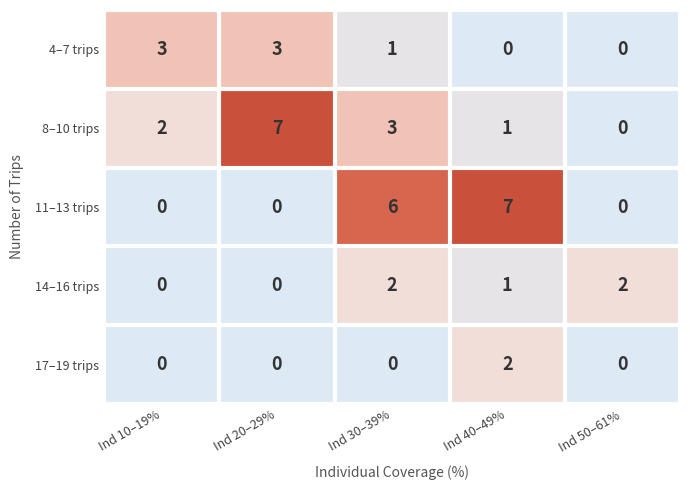

What is the average value of the 8–10 trips series?

3